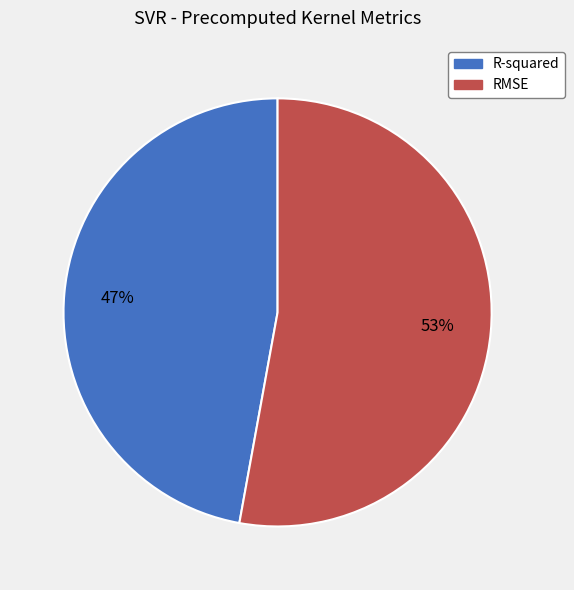

To the nearest percent, what is the average slice percentage?

50%